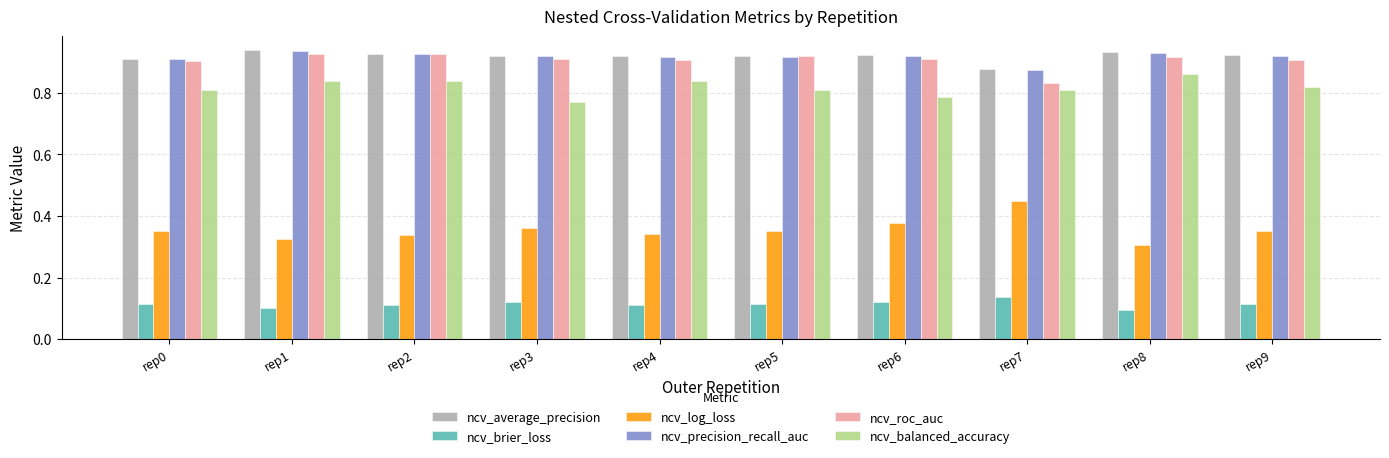

True or false: ncv_roc_auc has a value of 0.6 at rep6.

False